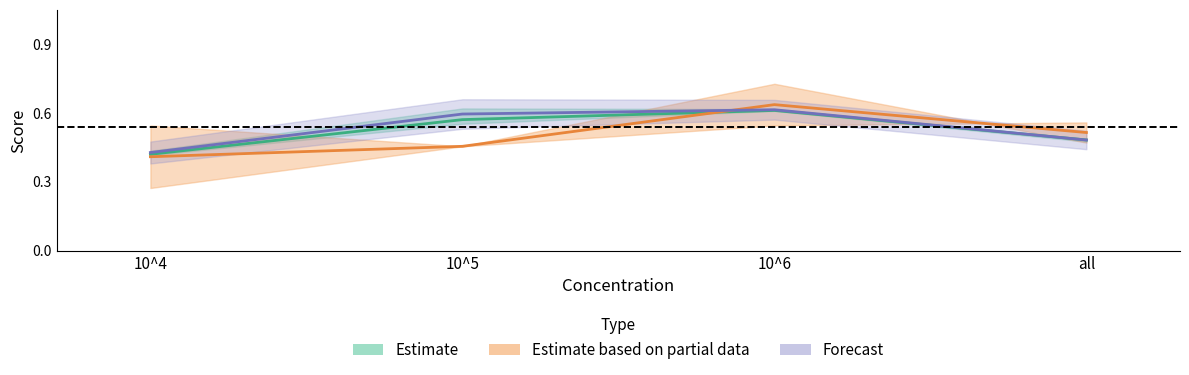

What is the minimum value for Estimate based on partial data?

0.4